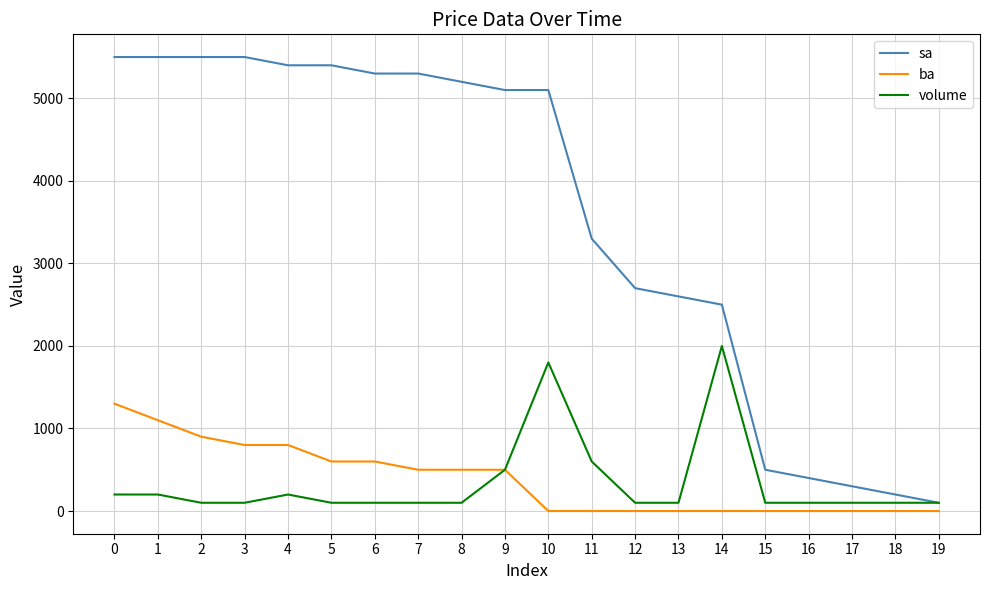

Count the number of data series in this chart.

3